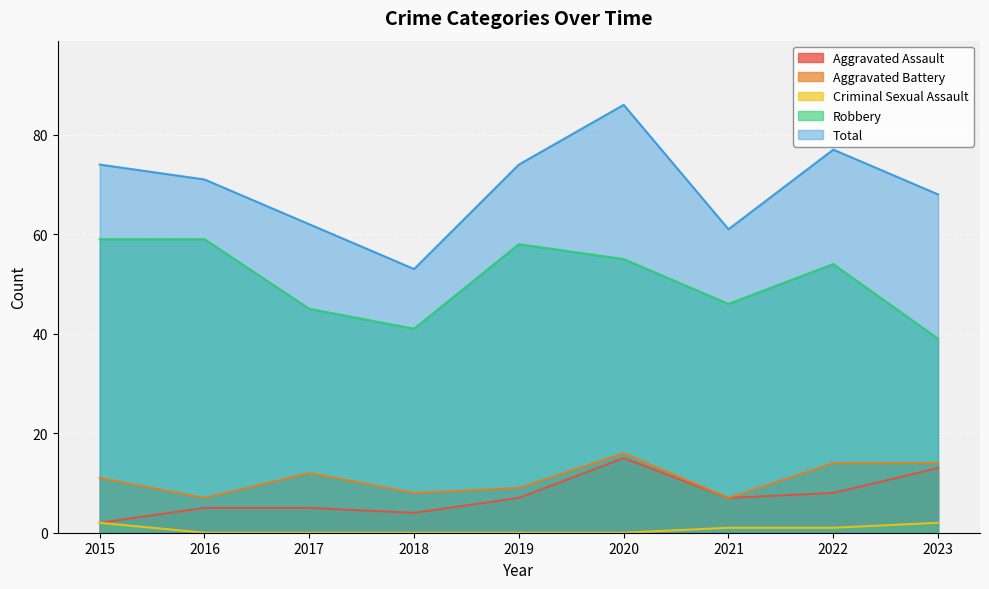

Reading right to left, extract all data points from this chart.

Aggravated Assault: 13	8	7	15	7	4	5	5	2
Aggravated Battery: 14	14	7	16	9	8	12	7	11
Criminal Sexual Assault: 2	1	1	0	0	0	0	0	2
Robbery: 39	54	46	55	58	41	45	59	59
Total: 68	77	61	86	74	53	62	71	74